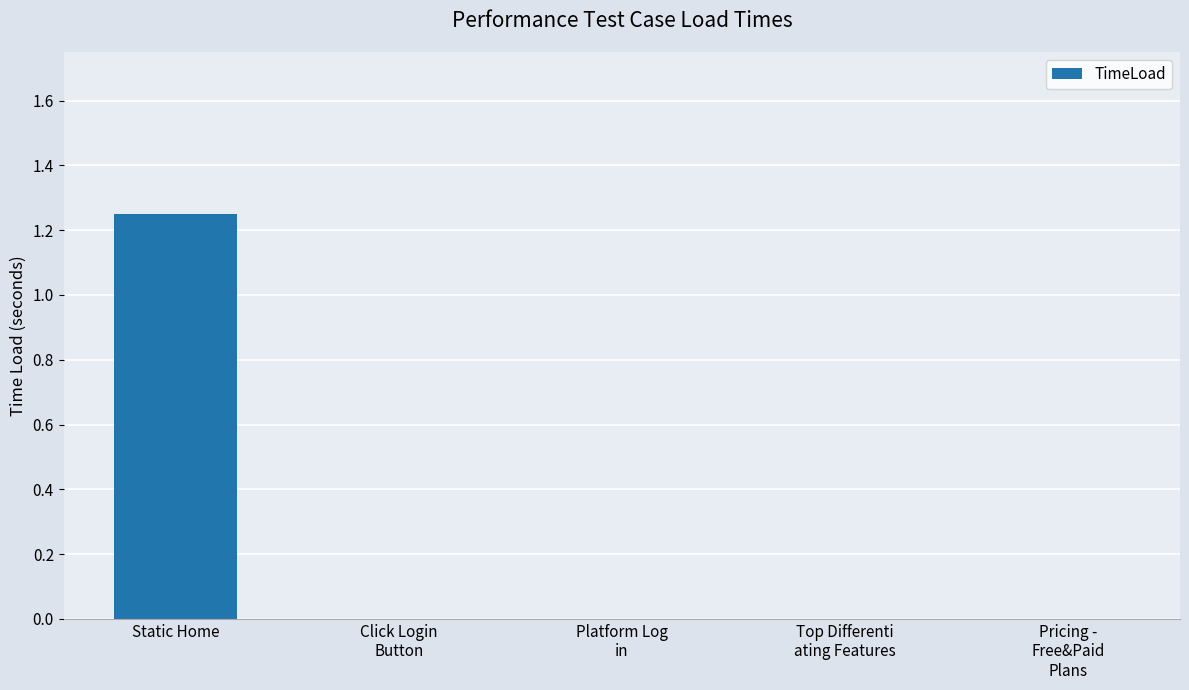

At which category does the chart reach its peak across all series?

Static Home